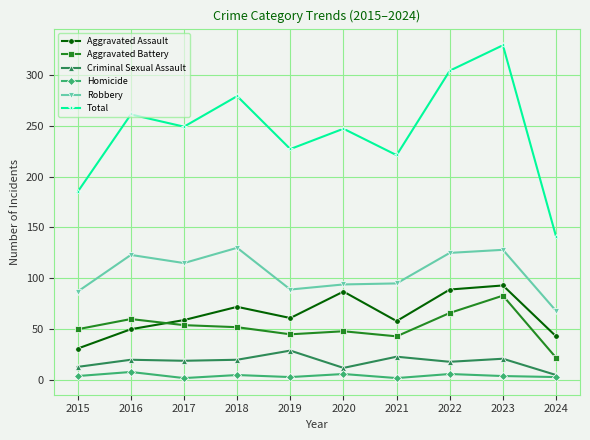

At which category is the sum across all series the highest?

2023